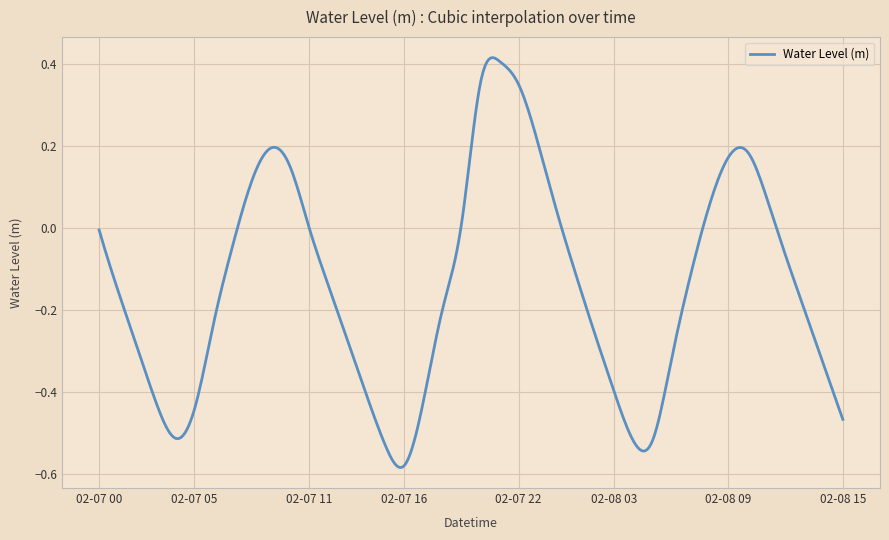

How many distinct data groups are displayed?

1